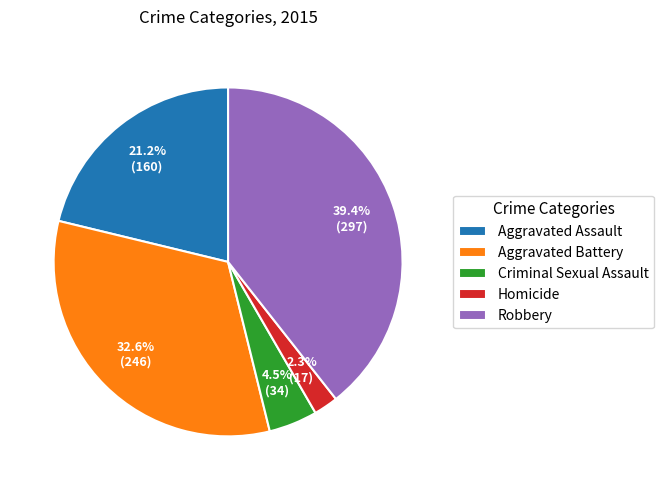

Is it true that Aggravated Assault is 21% of the pie?

True